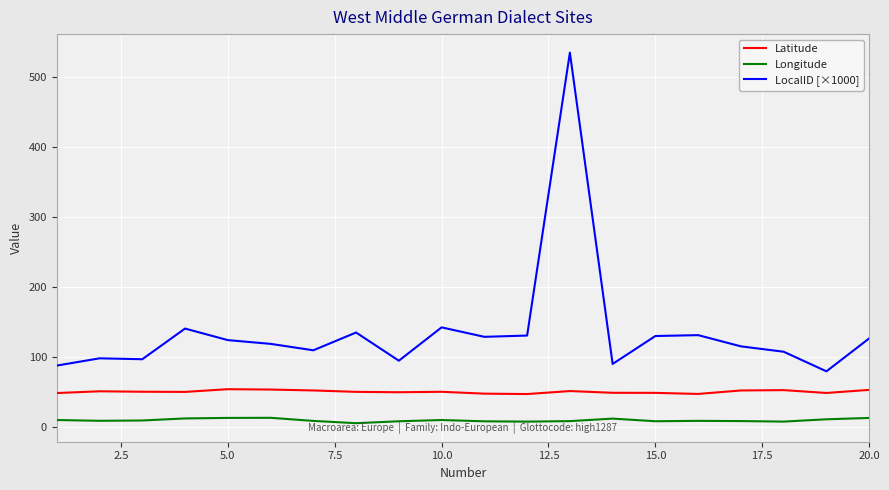

Rank the series by their average value, from lowest to highest.

Longitude, Latitude, LocalID [×1000]